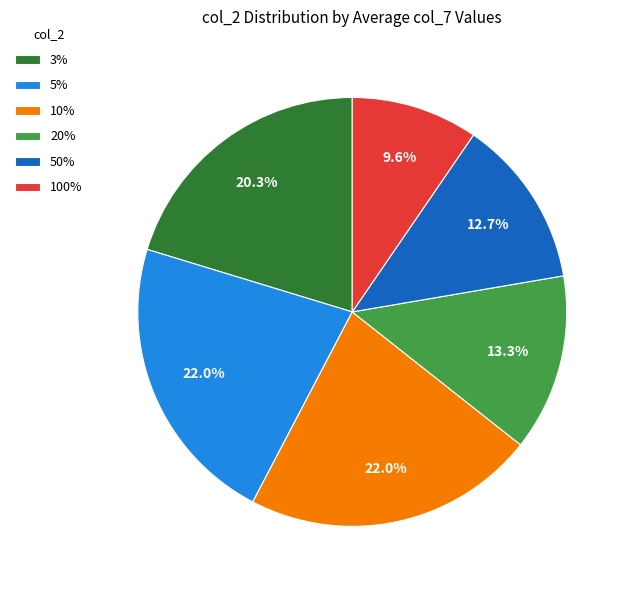

Does any single category account for the majority?

No